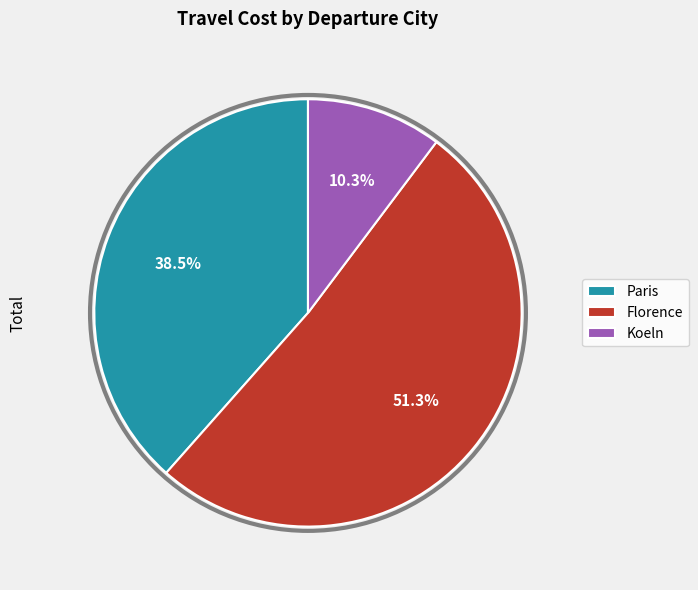

To the nearest percent, what is the combined percentage of Paris and Koeln?

49%